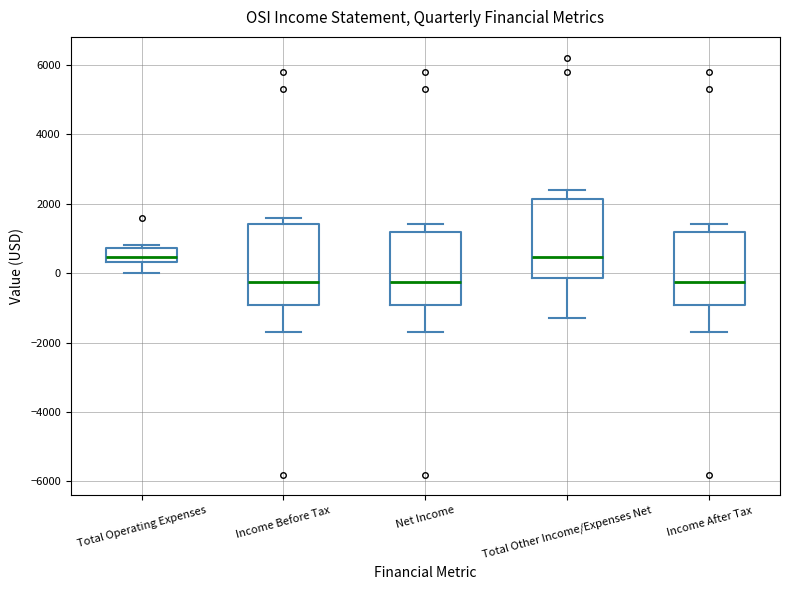

Where does the lower whisker of the box for Net Income end on the y-axis? The values are not printed on the chart, so give them approximately, as read against the axis.

-1600